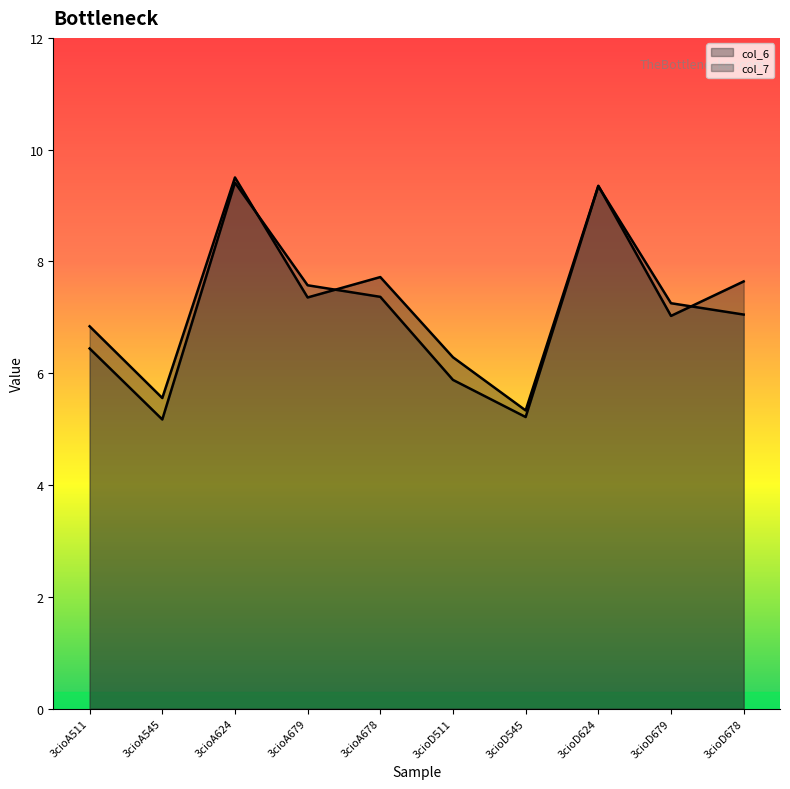

Between 3cioD678 and 3cioA679, which is larger?

3cioD678